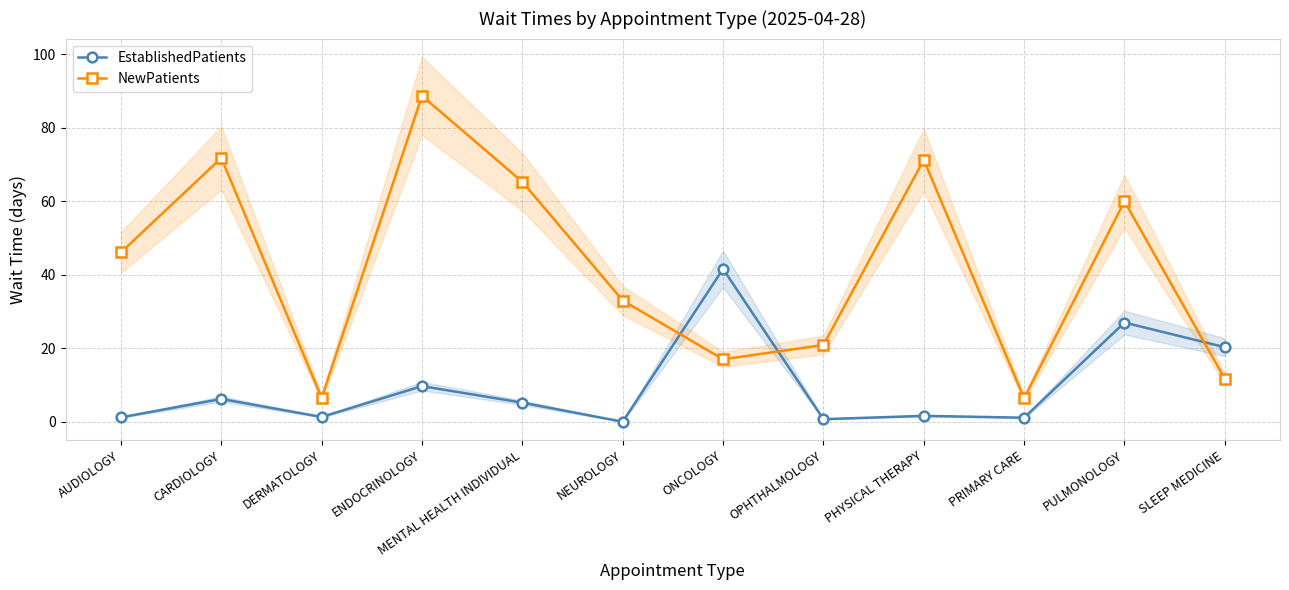

What is the sum of all NewPatients values?

498.7